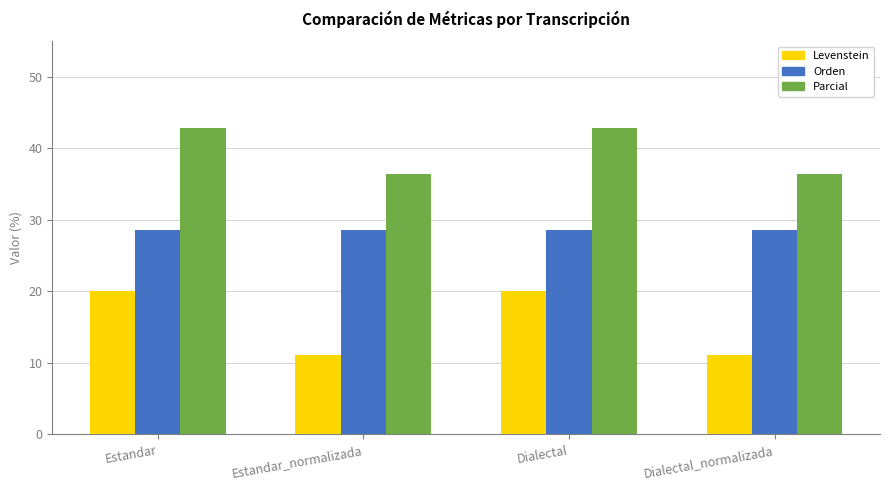

What is the spread (max minus min) of values at Dialectal_normalizada?

25.3